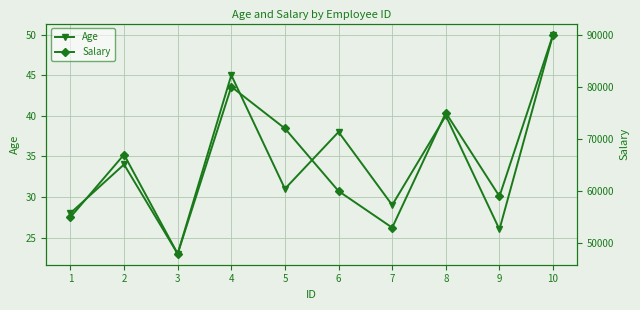

What is the sum of all Salary values?

659000